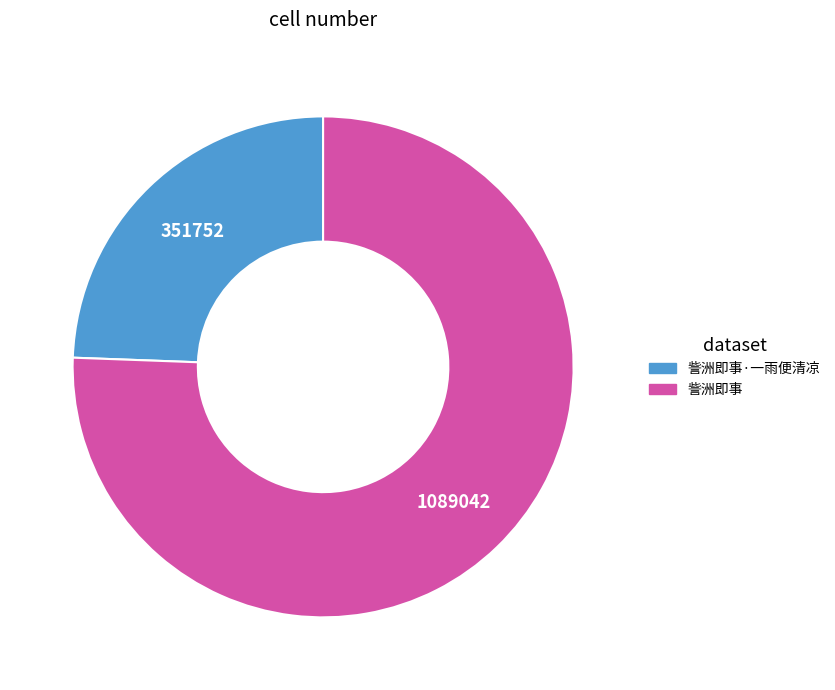

What is the majority slice?

訾洲即事